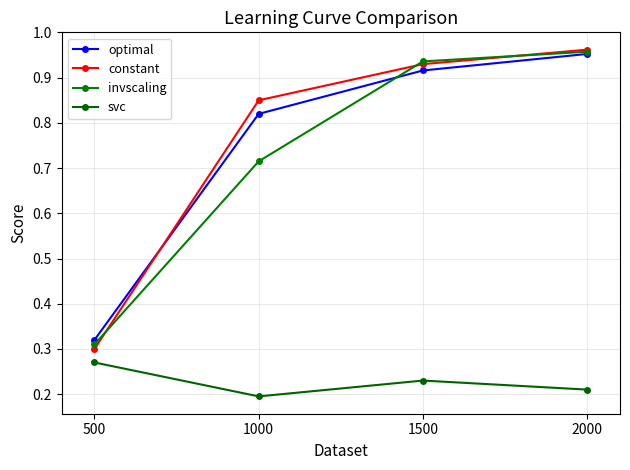

Between which two adjacent categories do constant and invscaling first intersect?

500 and 1000